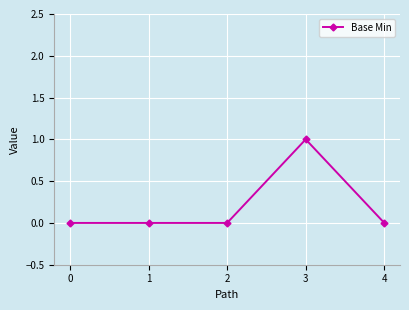

Count the number of data series in this chart.

1